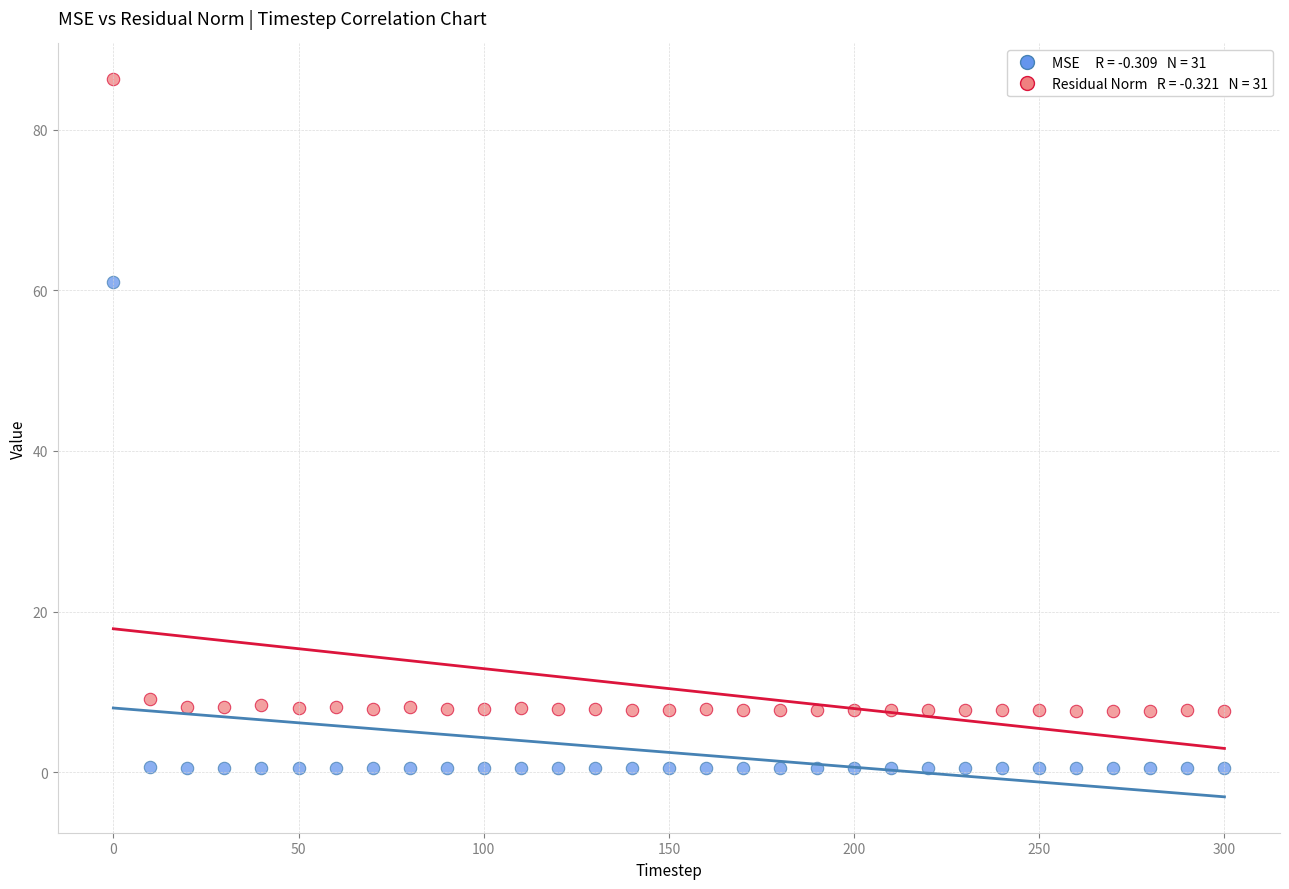

Across all data points, what is the range of Y values (max minus min)?

85.8